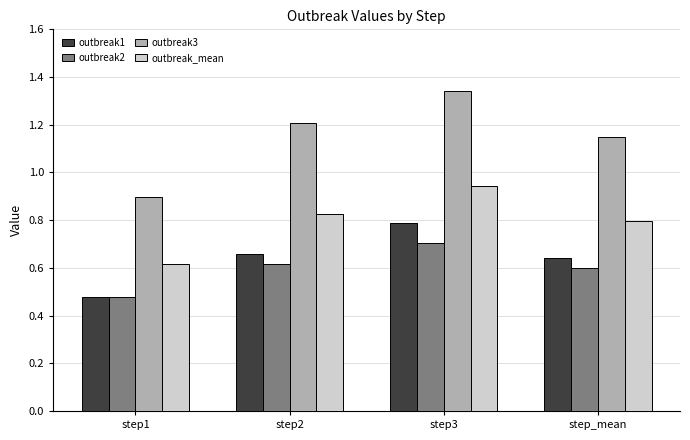

Which category has the highest value across all series?

step3